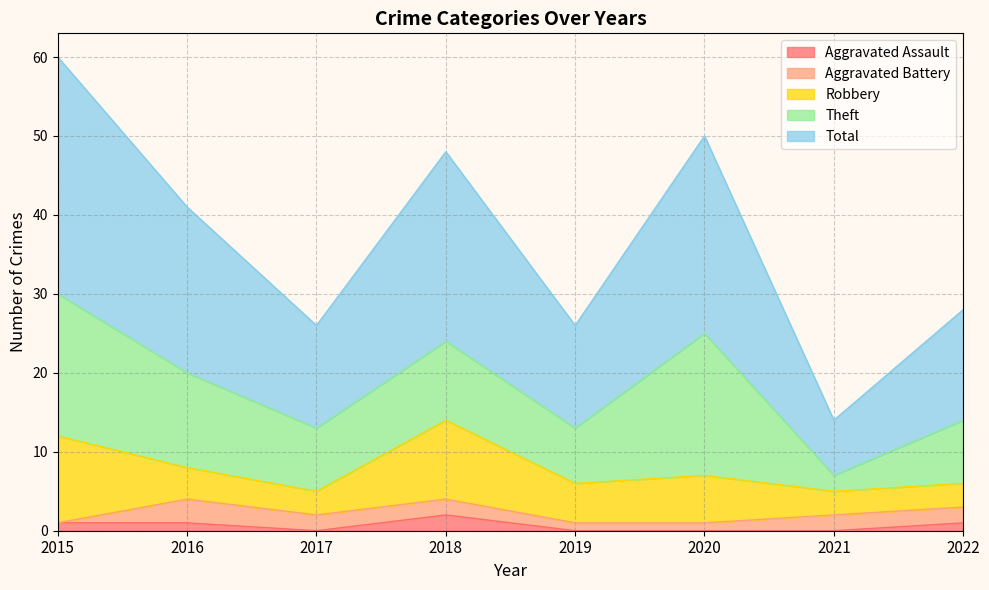

What is the difference between the maximum and second lowest values in the Theft series?

11